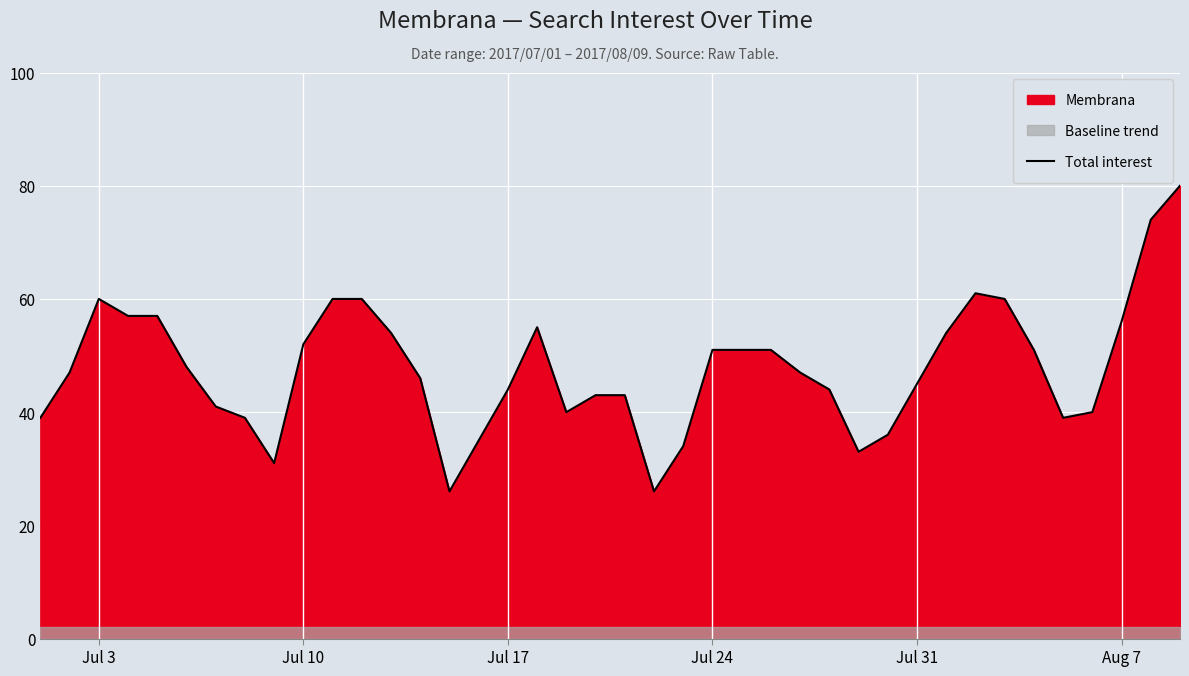

Is it true that Total interest equals 61 at Jul 17?

False